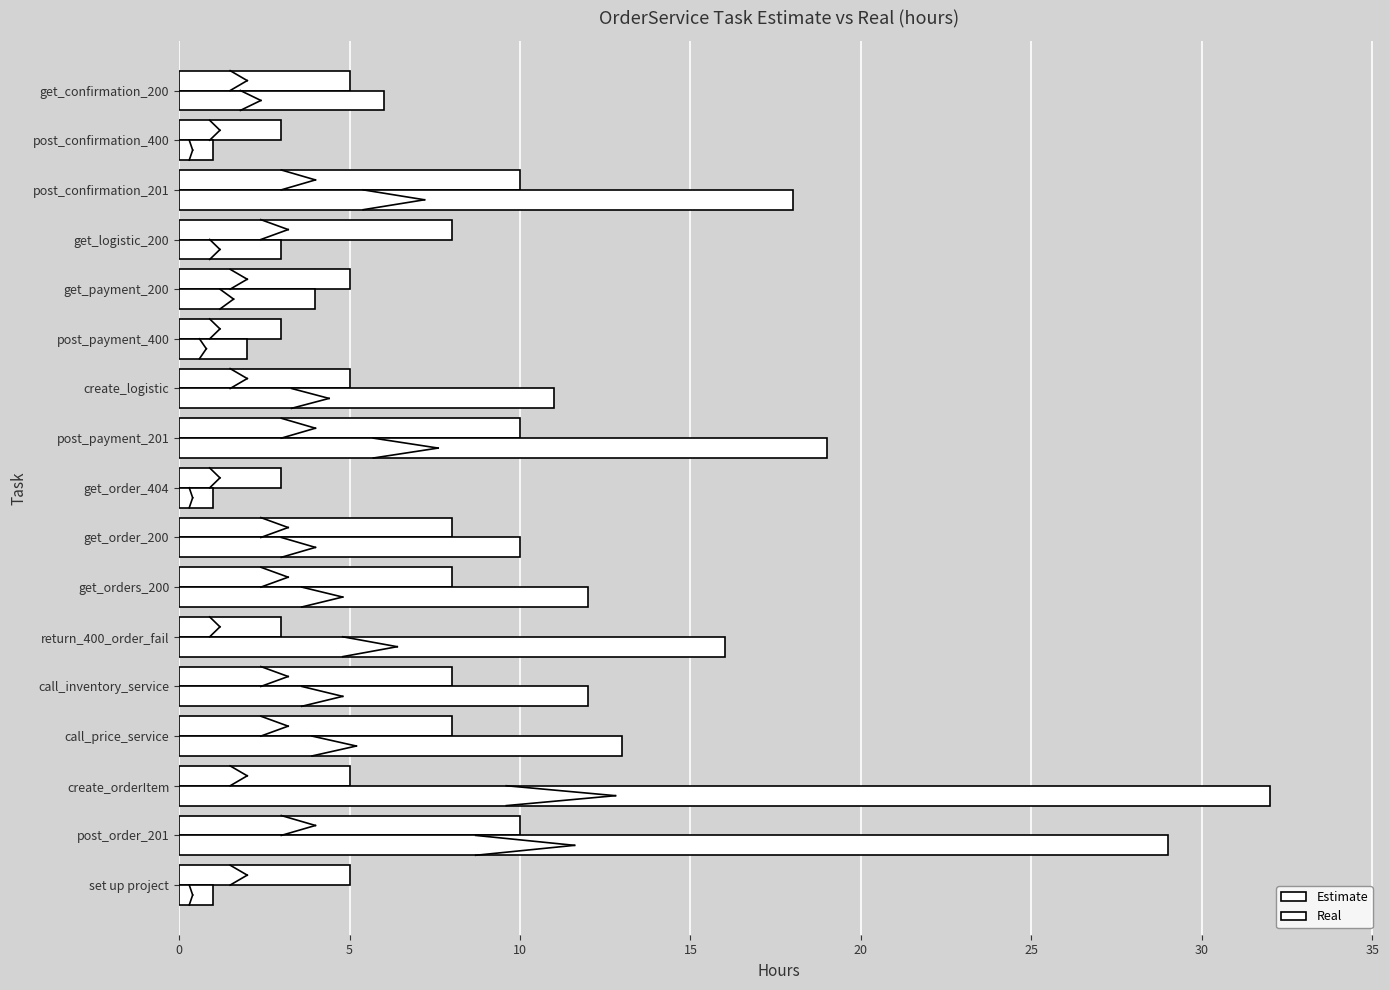

What is the value of the Real bar at the 2nd from the left?

29